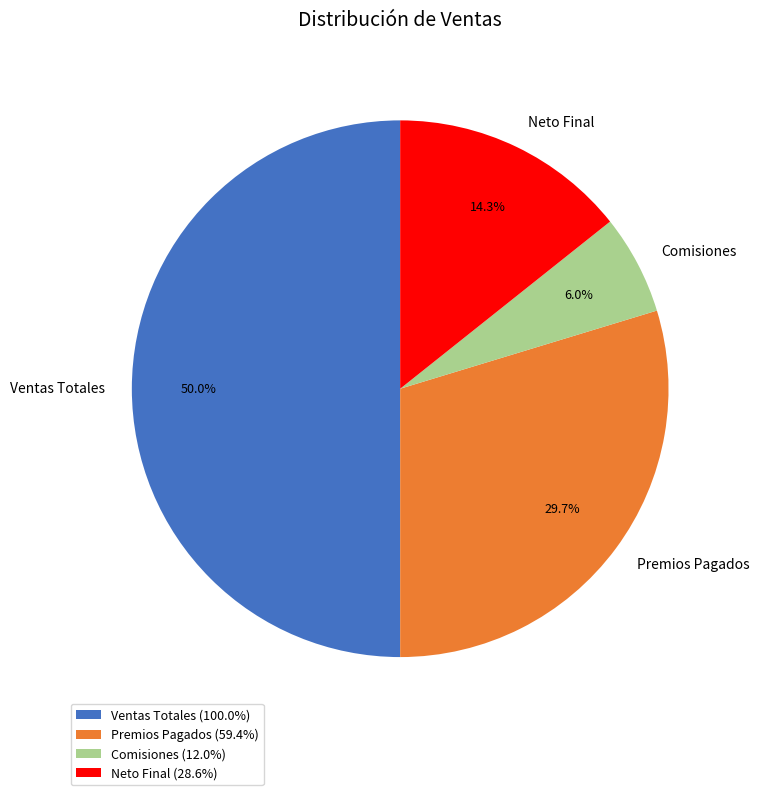

What is the ratio of the value at Neto Final to the value at Comisiones?

2.4